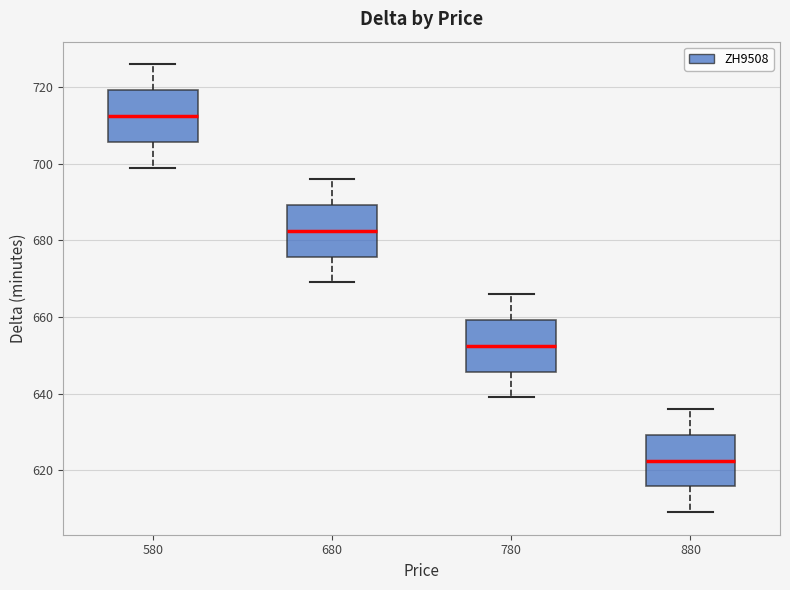

Where is the upper edge of the box at x = 780 on the y-axis? The values are not printed on the chart, so give them approximately, as read against the axis.

660